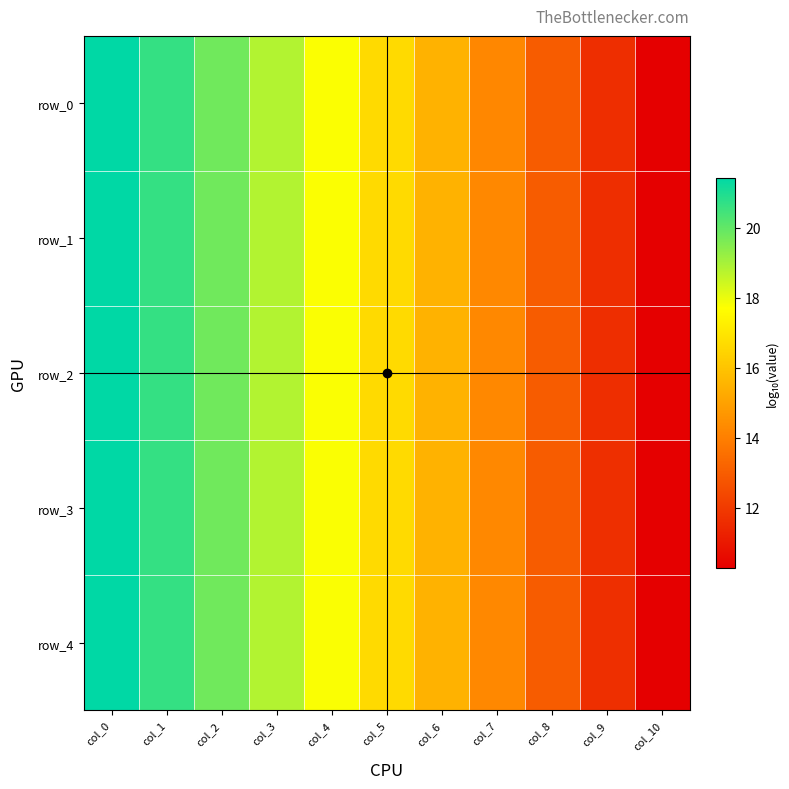

At how many categories does at least one series exceed 16?

6